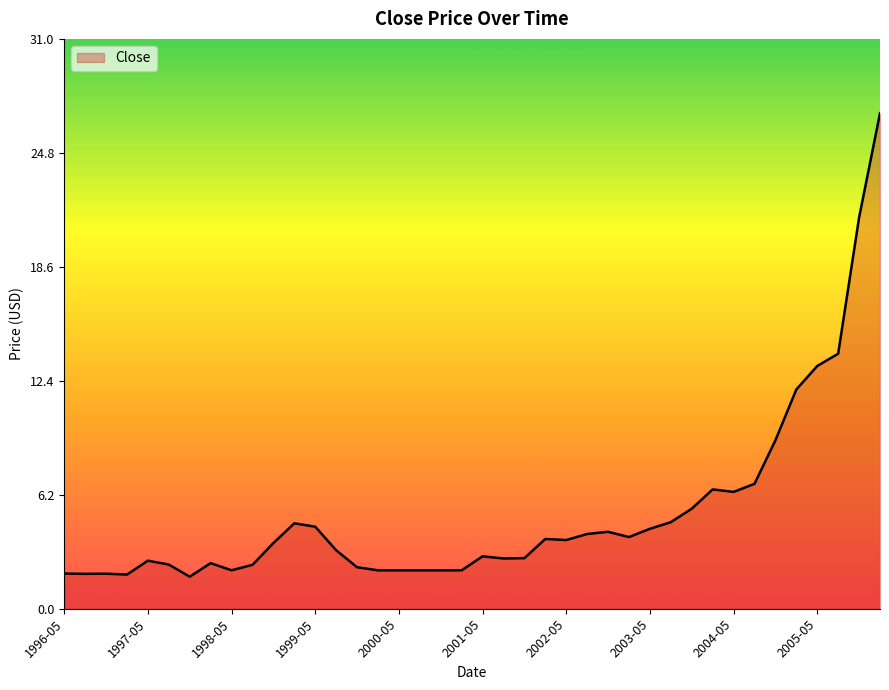

Count the number of categories in the chart.

40